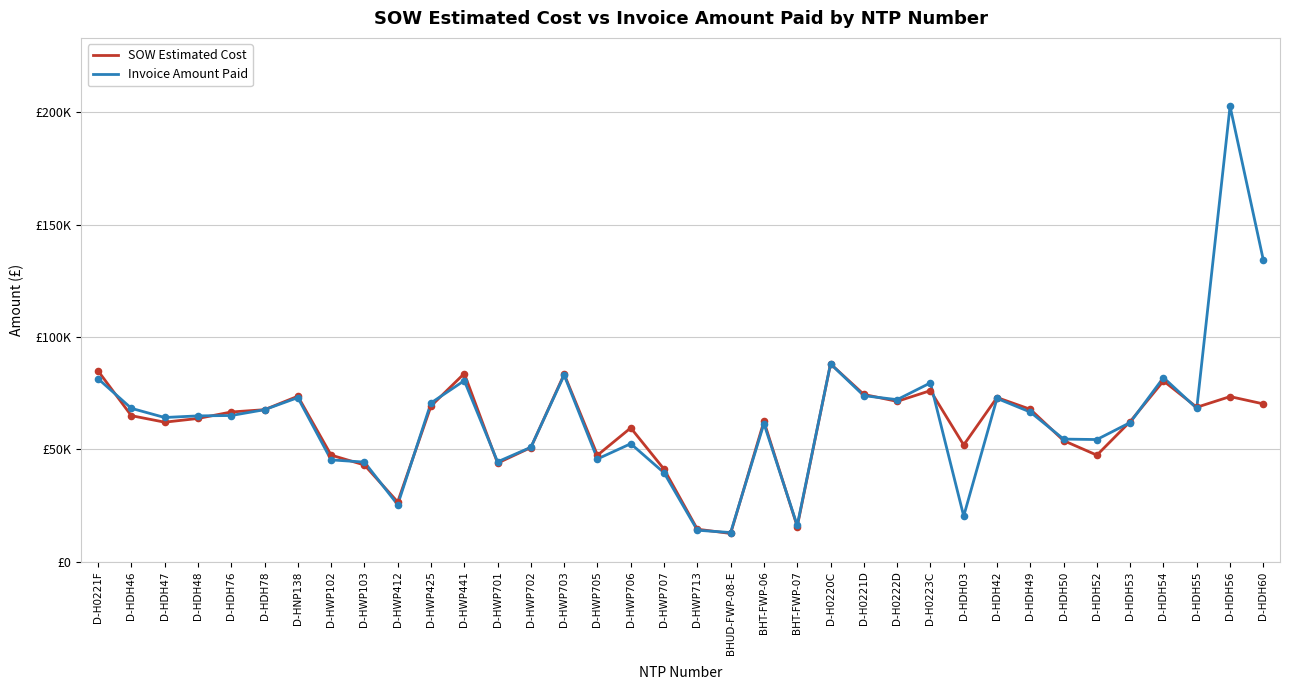

What is the total value across all series at D-HWP707?

80784.5